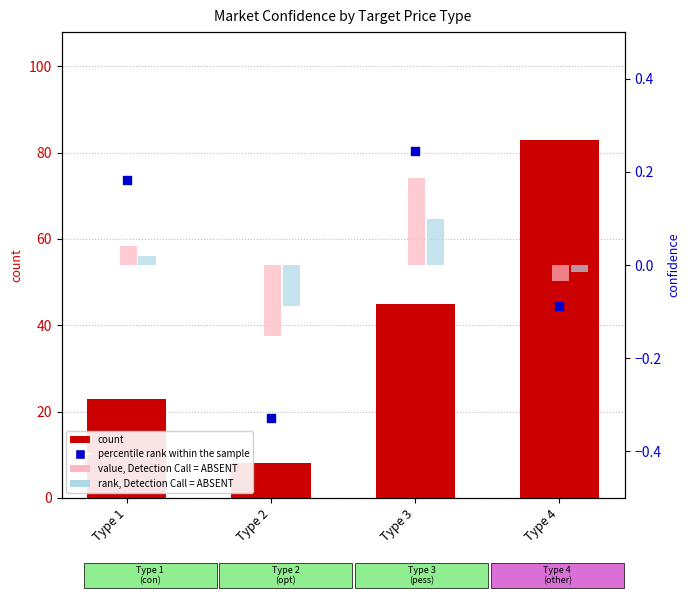

Which series contains the highest Y value?

count